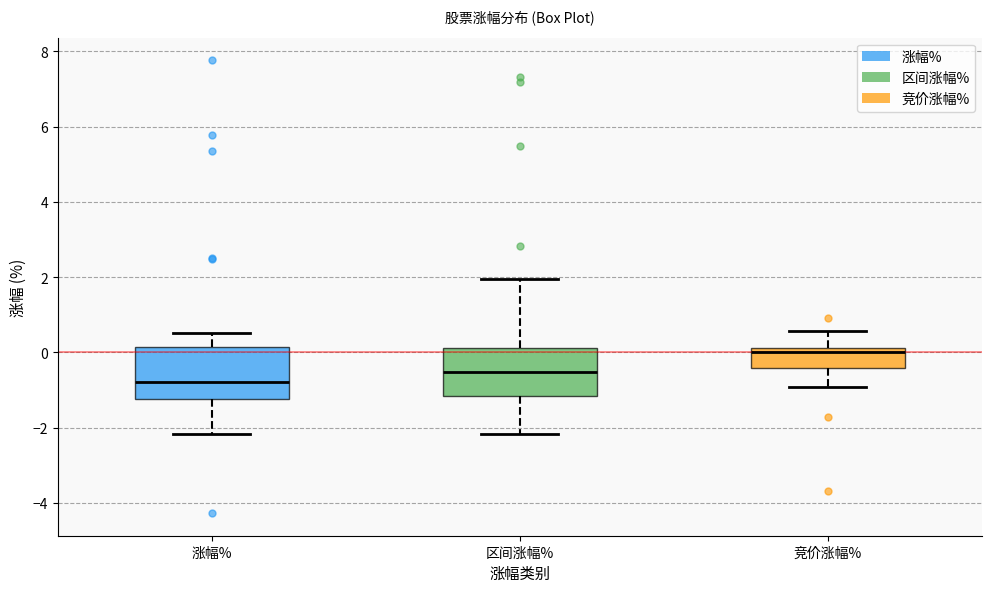

Reading left to right, transcribe this box plot: for each box, give where its median line is, the range the box spans, and where its two whiskers end, as read against the y-axis. The values are not printed on the chart, so give them approximately, as read against the axis.

涨幅%: median -0.8, box -1.2 to 0.2, whiskers -2.2 to 0.6
区间涨幅%: median -0.6, box -1.2 to 0.2, whiskers -2.2 to 2.0
竞价涨幅%: median 0.0, box -0.4 to 0.2, whiskers -1.0 to 0.6